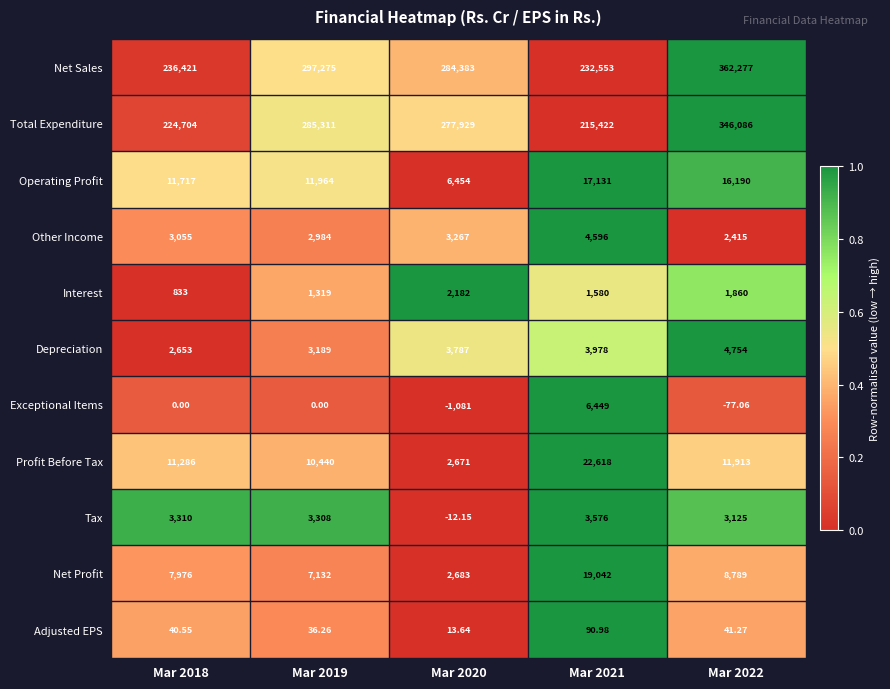

Which series has the widest spread of values?

Total Expenditure